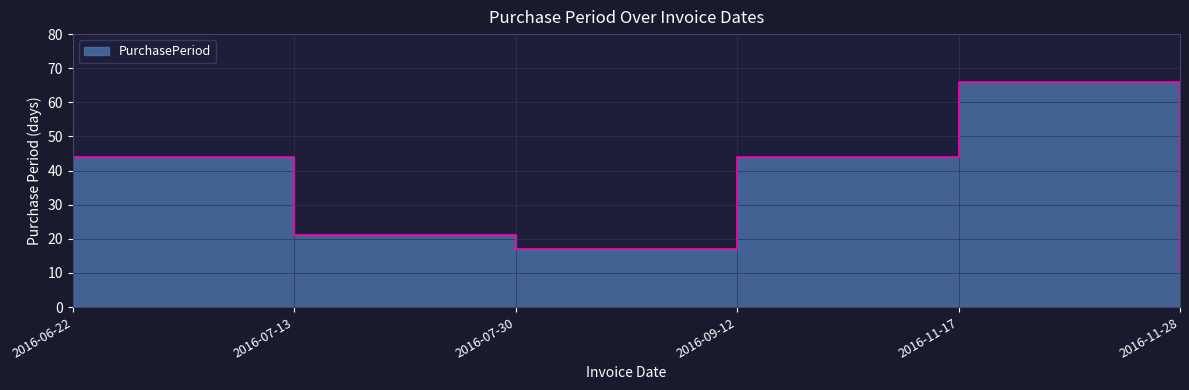

Approximately how many times larger is the value at 2016-11-28 compared to 2016-11-17?

0.2